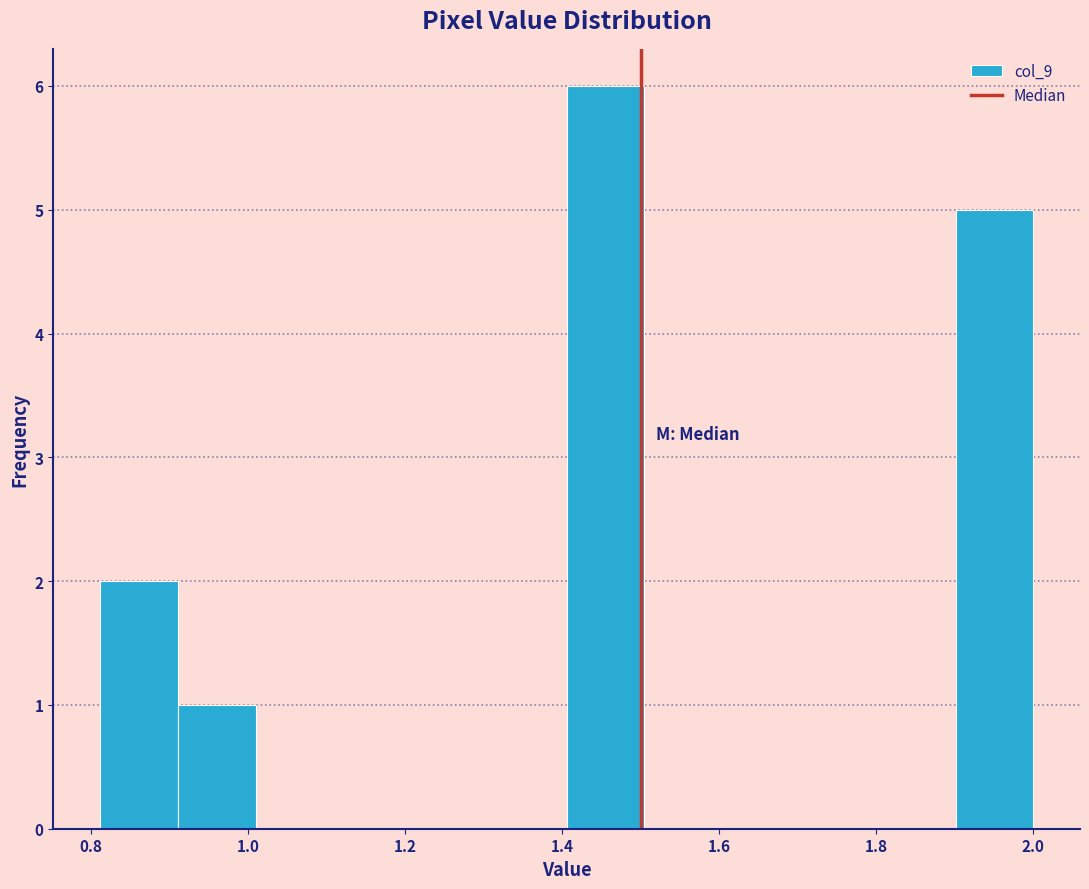

What is the height of the bar covering 1.40 to 1.50 on the x-axis? Neither the bar edges nor the heights are printed on the chart, so give them approximately, as read against the axes.

6